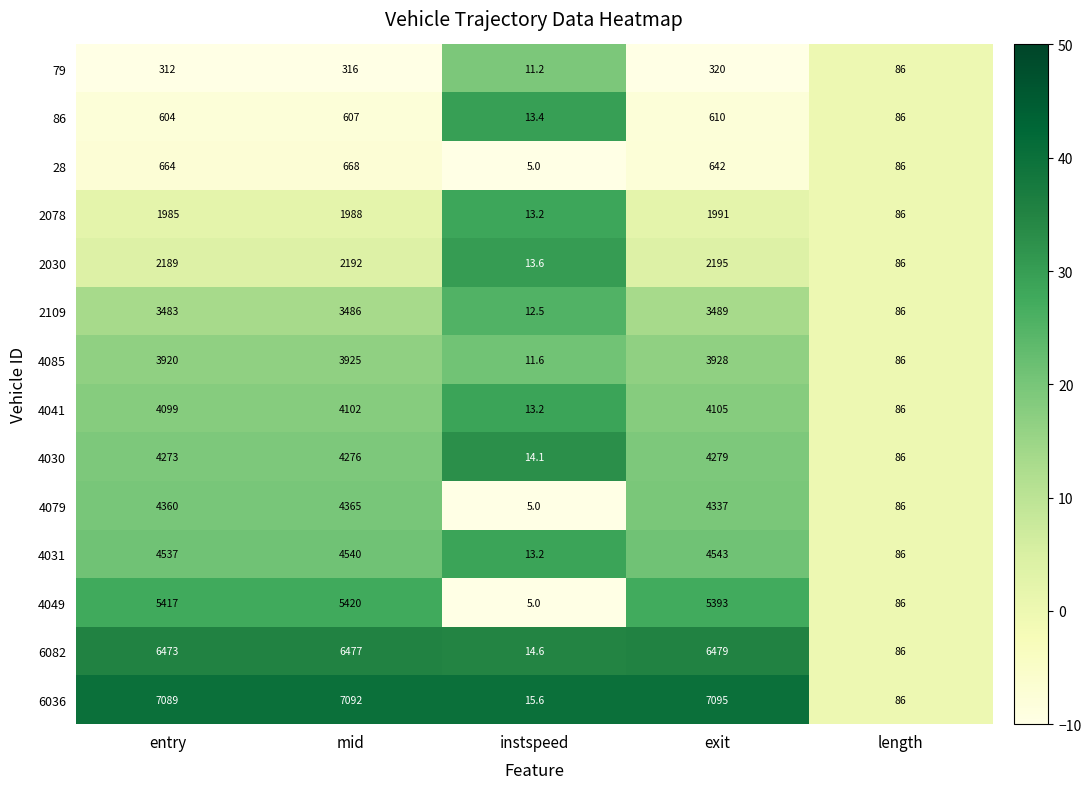

At which label is 6036 closest to 3555?

length